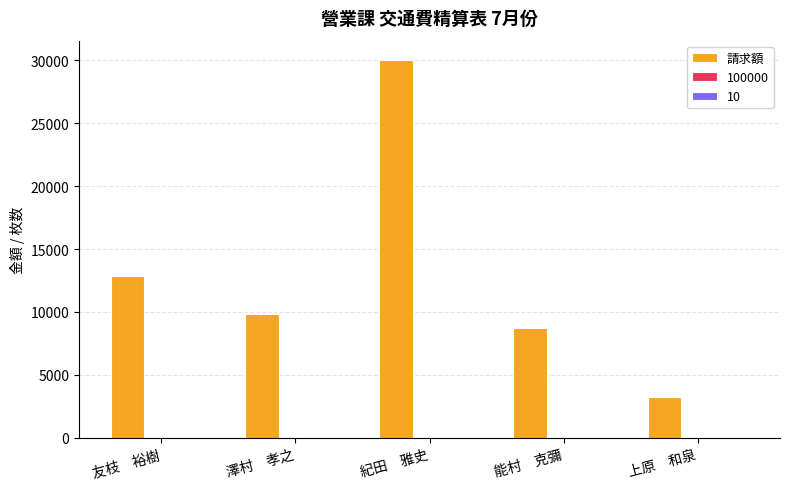

Which series changed the most between 友枝　裕樹 and 上原　和泉?

請求額